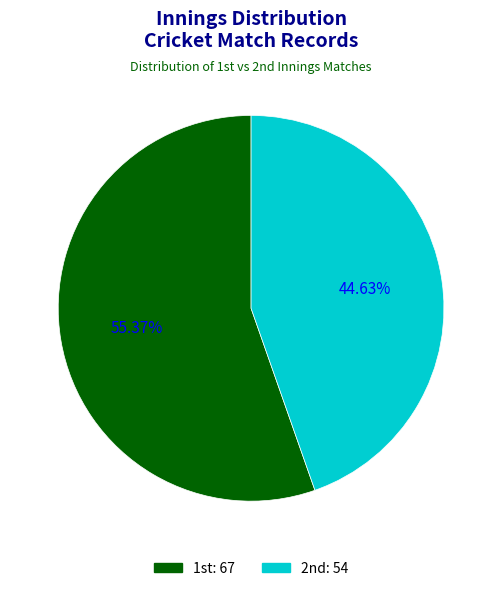

Does any single category account for the majority?

Yes